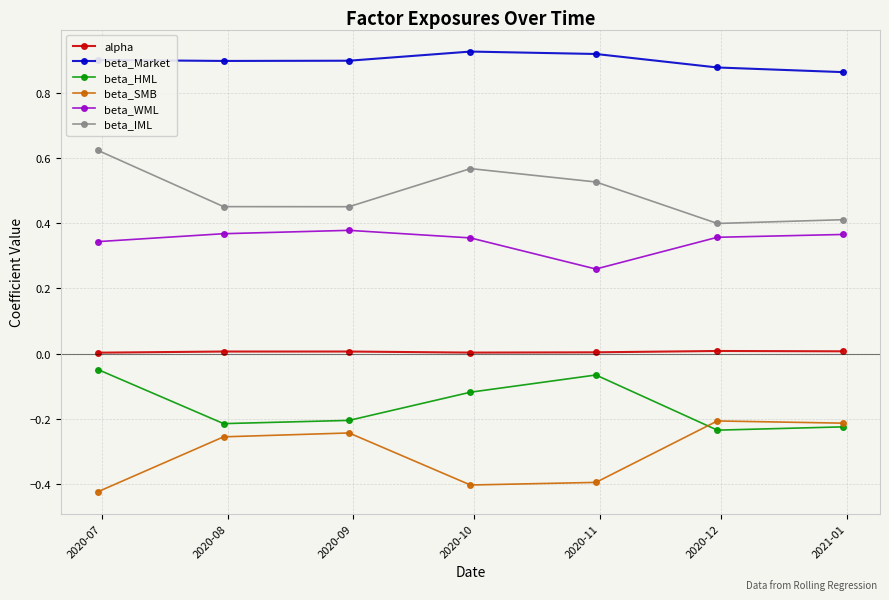

True or false: beta_IML and beta_WML intersect in this chart.

False